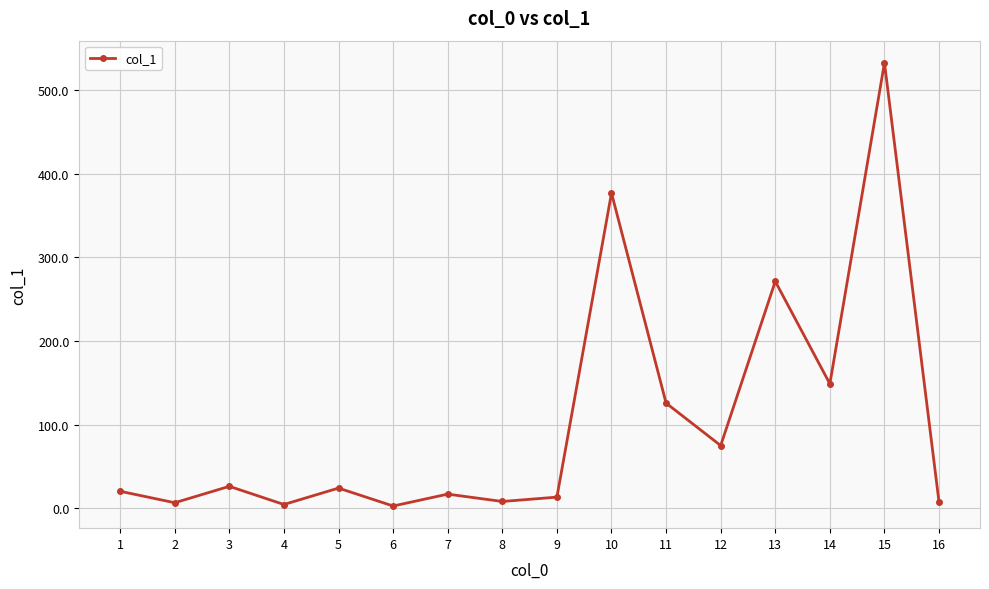

How many data points are above 24?

8